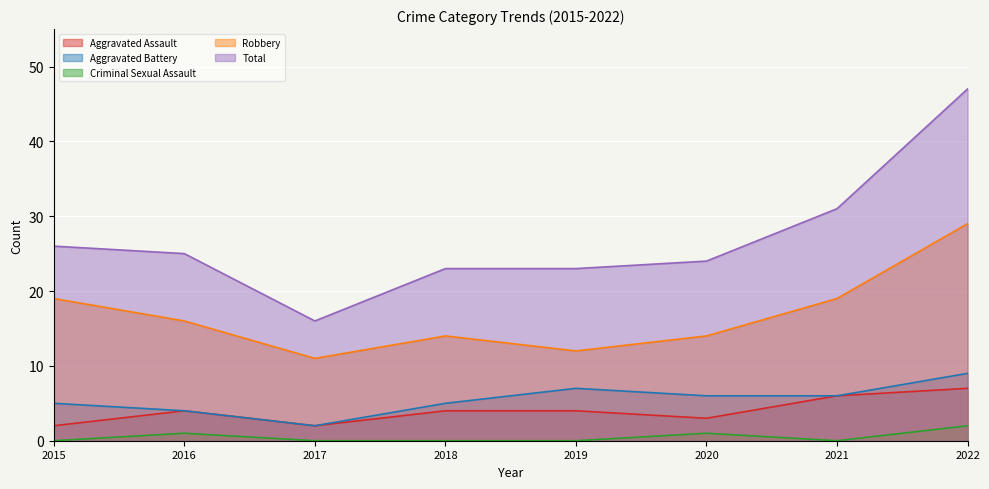

What is the value of the Robbery point at the 4th from the left?

14